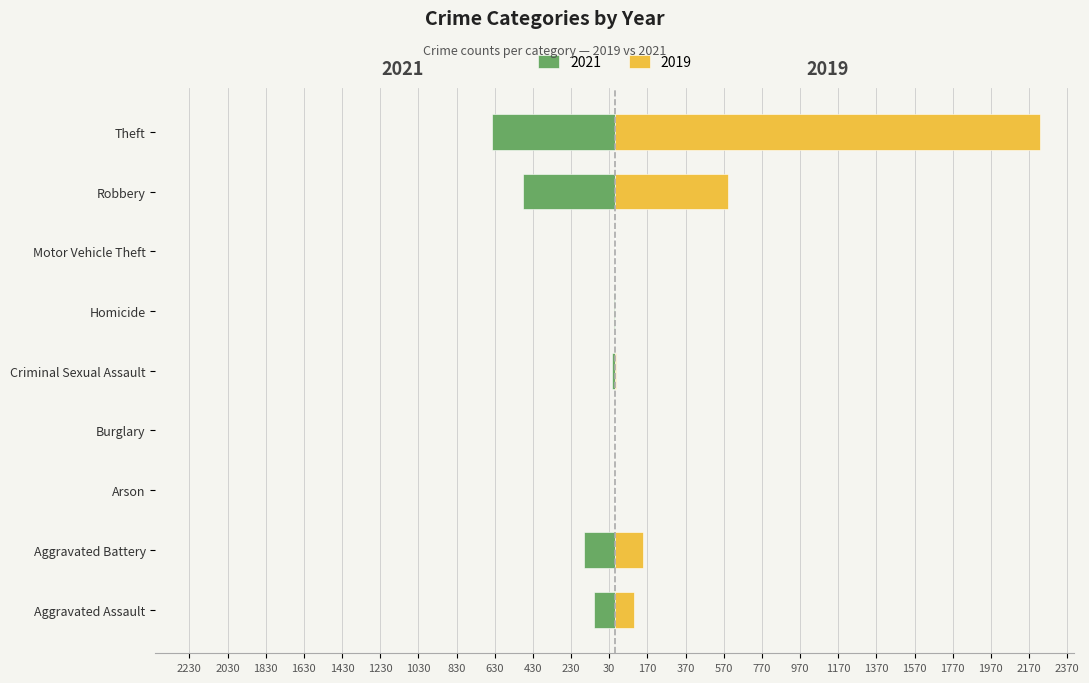

Reading left to right, list all the values displayed in this chart.

2021: Aggravated Assault=-110	Aggravated Battery=-163	Arson=-2	Burglary=-1	Criminal Sexual Assault=-14	Homicide=-4	Motor Vehicle Theft=-2	Robbery=-484	Theft=-642
2019: Aggravated Assault=98	Aggravated Battery=148	Arson=1	Burglary=1	Criminal Sexual Assault=8	Homicide=2	Motor Vehicle Theft=1	Robbery=591	Theft=2230